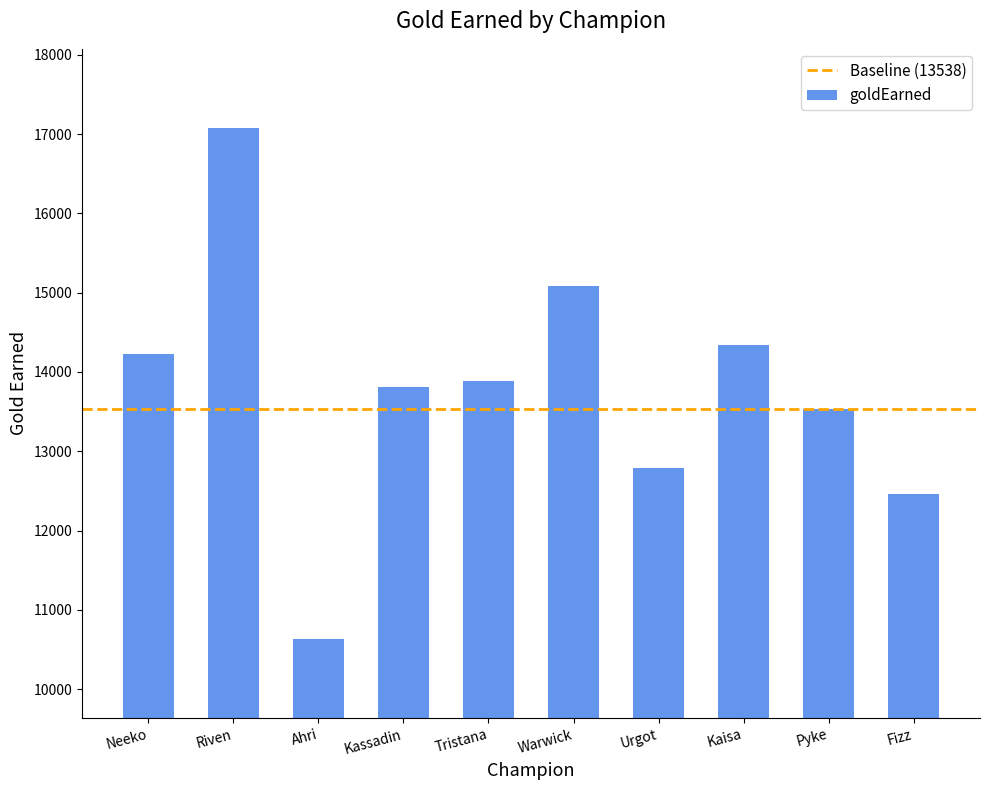

Rank the categories by value from lowest to highest.

Ahri, Fizz, Urgot, Pyke, Kassadin, Tristana, Neeko, Kaisa, Warwick, Riven